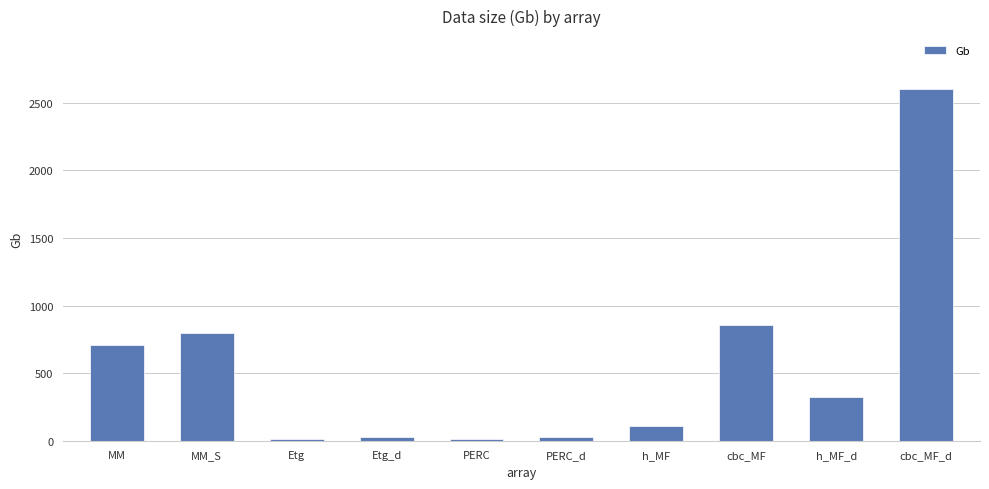

True or false: the data shows 4329.9 at cbc_MF_d.

False